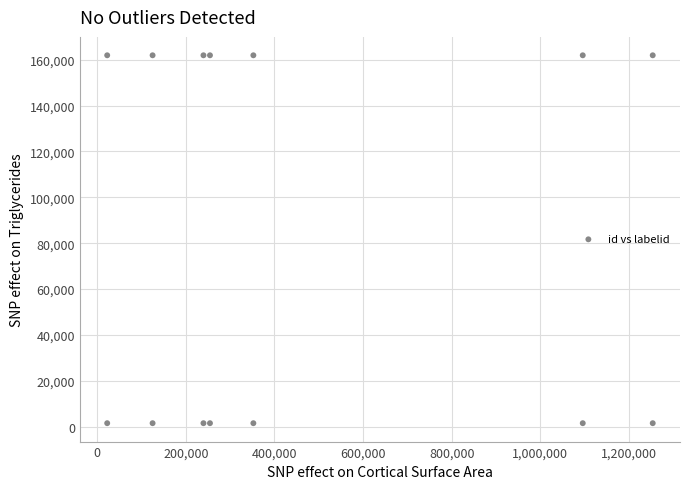

What is the range of Y values (max minus min)?

160356